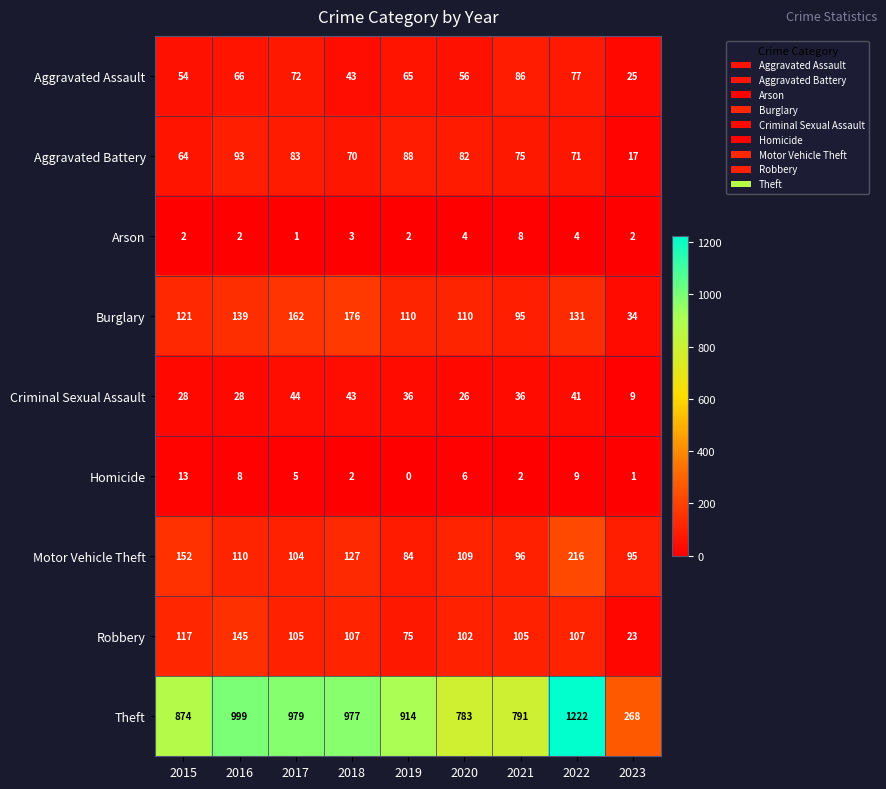

Rank the series at 2017 from highest to lowest value.

Theft, Burglary, Robbery, Motor Vehicle Theft, Aggravated Battery, Aggravated Assault, Criminal Sexual Assault, Homicide, Arson